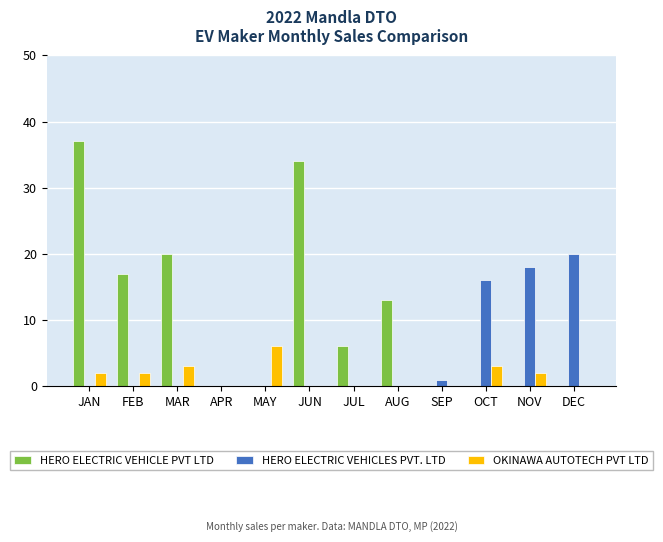

What is the sum of all OKINAWA AUTOTECH PVT LTD values?

18